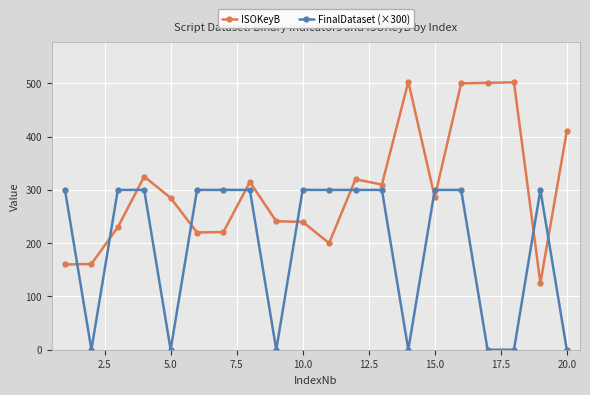

Which series has the largest range (max minus min)?

ISOKeyB